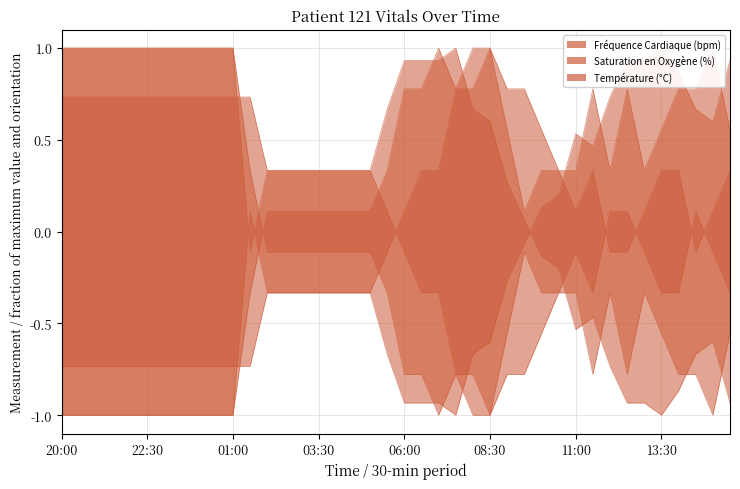

What position from the left is 04:30?

18